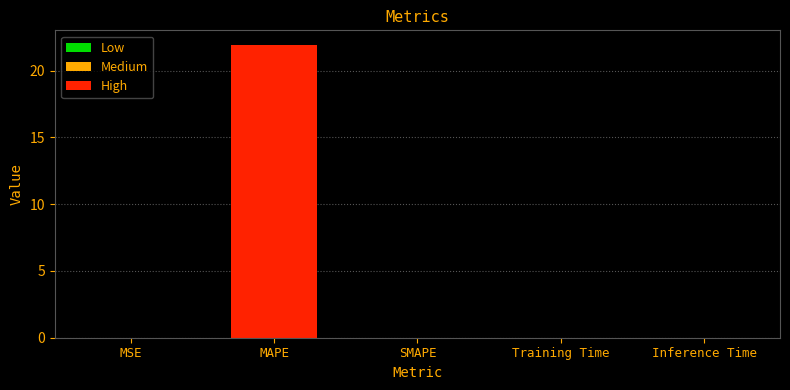

What is the greatest value displayed?

21.9